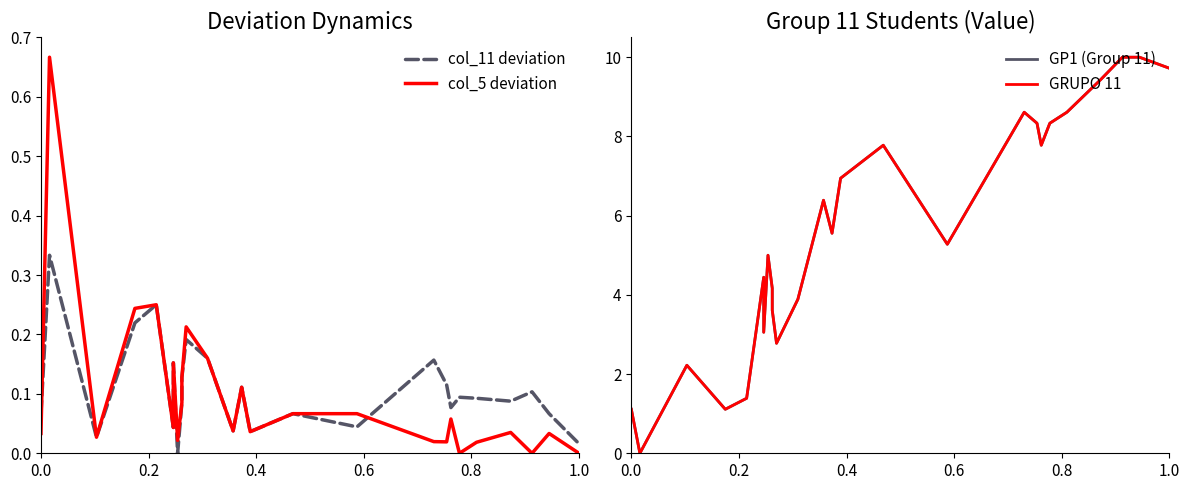

True or false: GP1 (Group 11) has more than 0 interior local peaks.

True